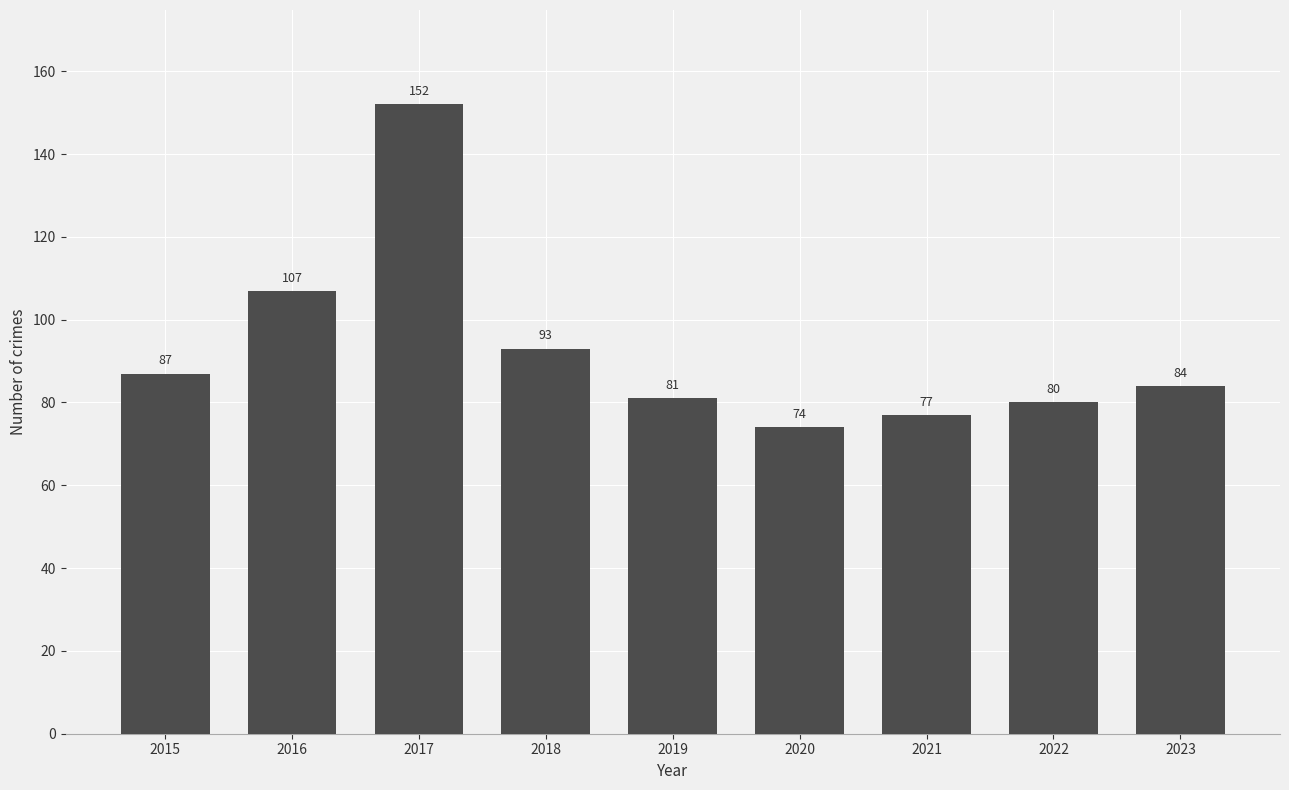

What is the change in value from 2019 to 2022?

-1